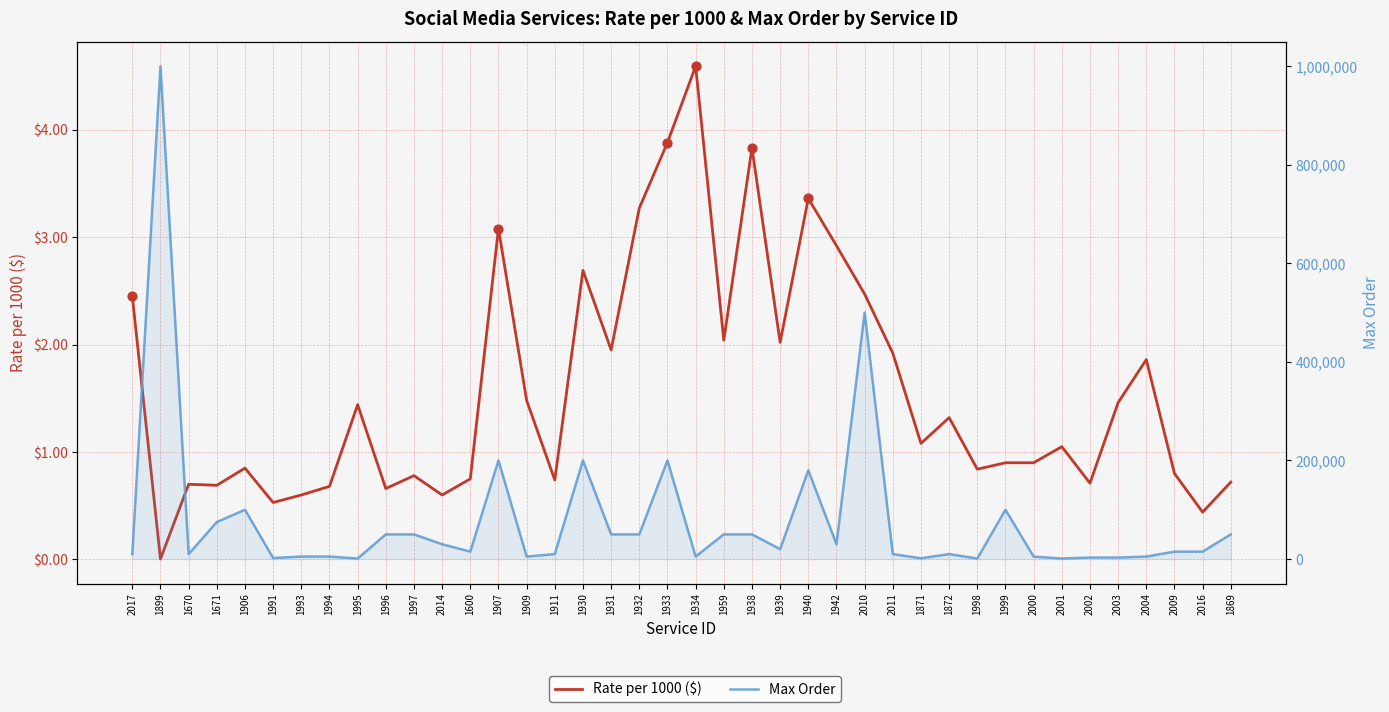

At how many categories does at least one series exceed 557462?

1